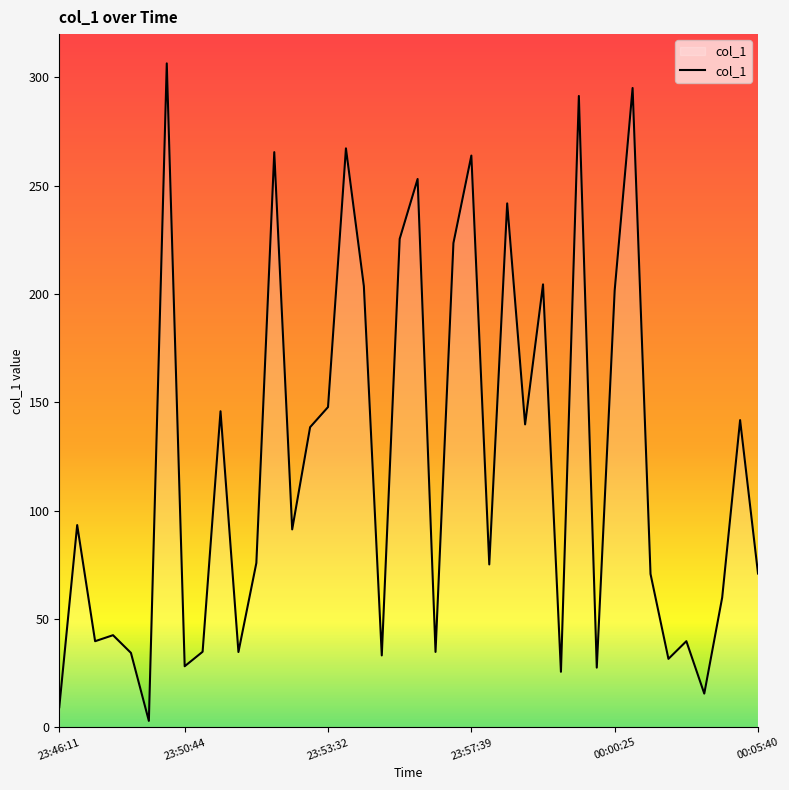

What is the difference between the maximum and minimum values?

303.4